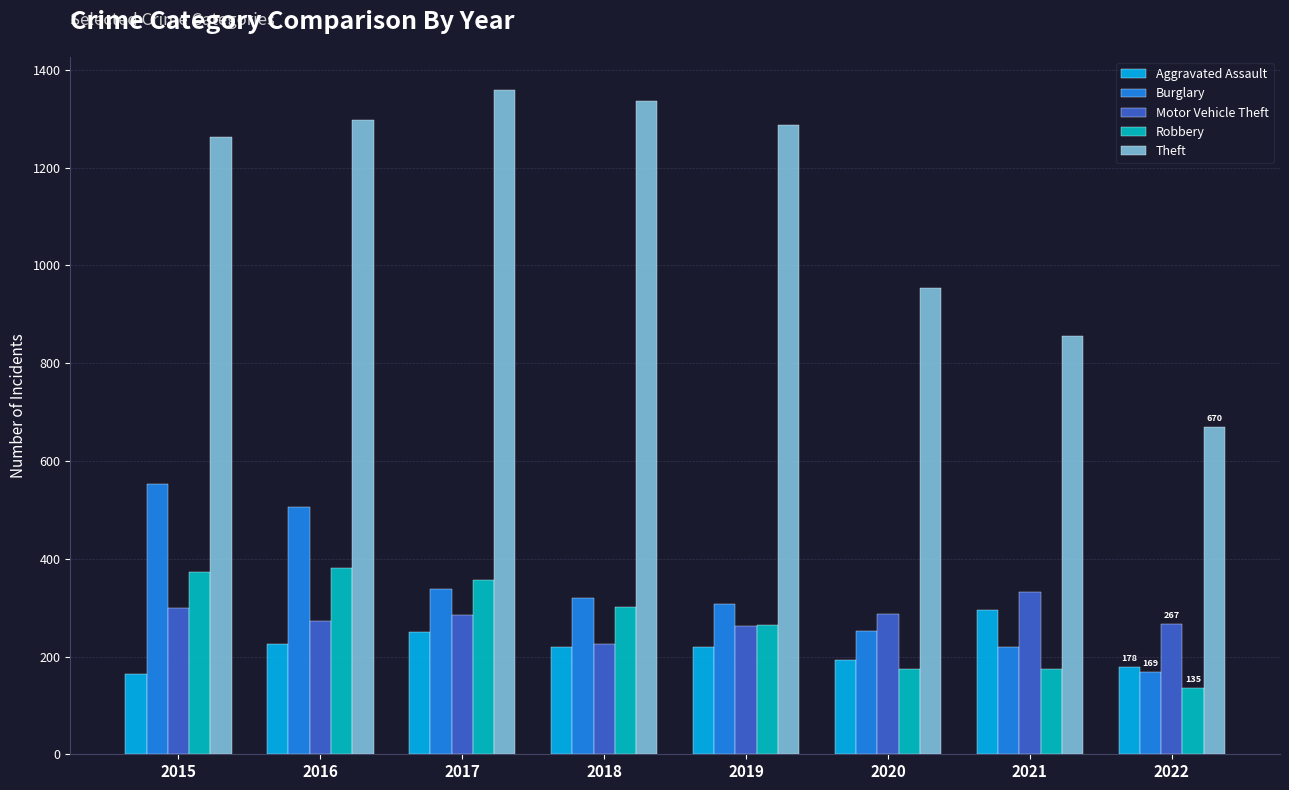

What is the total value across all series at 2019?

2343